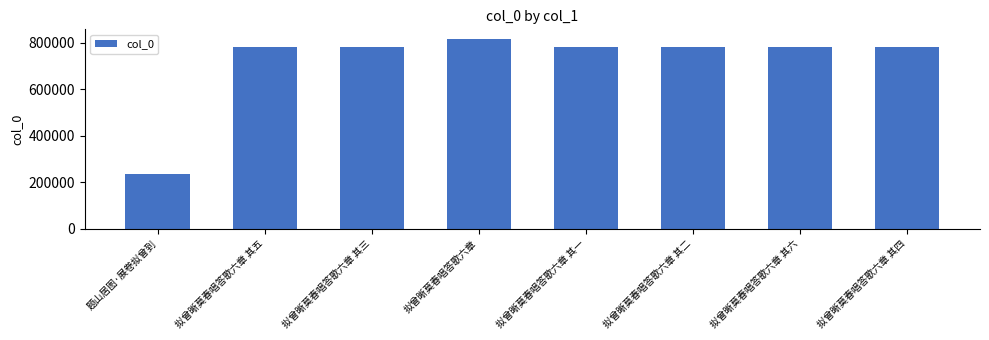

What is the approximate value at 题山居图·展卷拟曾到, to the nearest 100?

234600